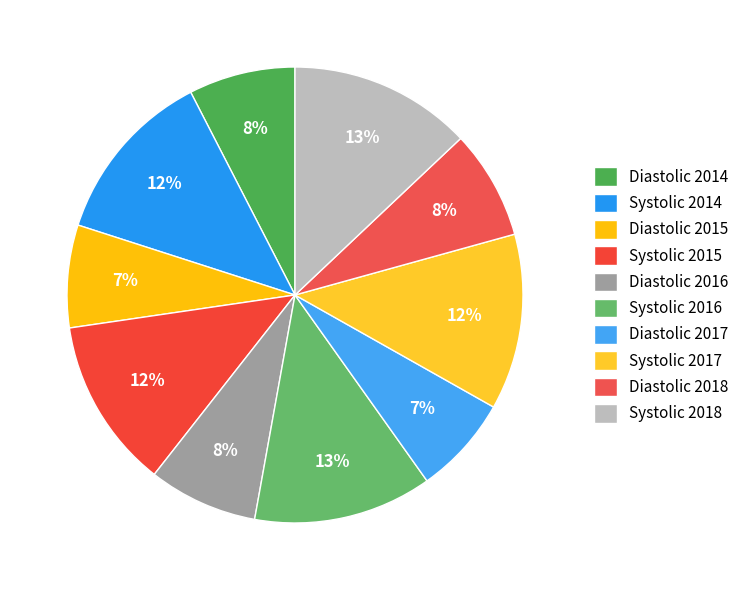

What is the smallest slice in the pie chart?

Diastolic 2017